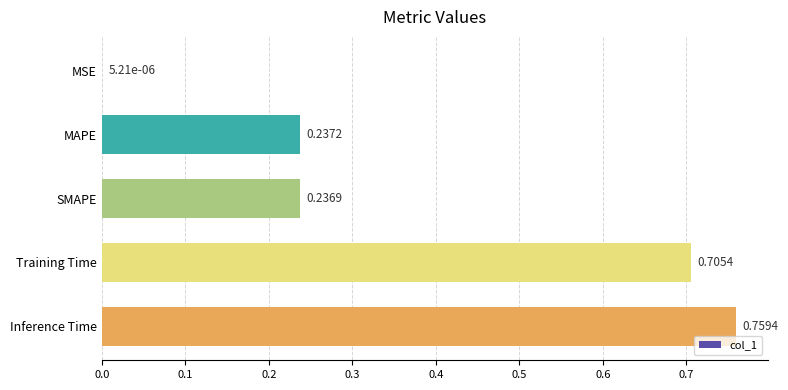

What is the sum of all values?

1.9